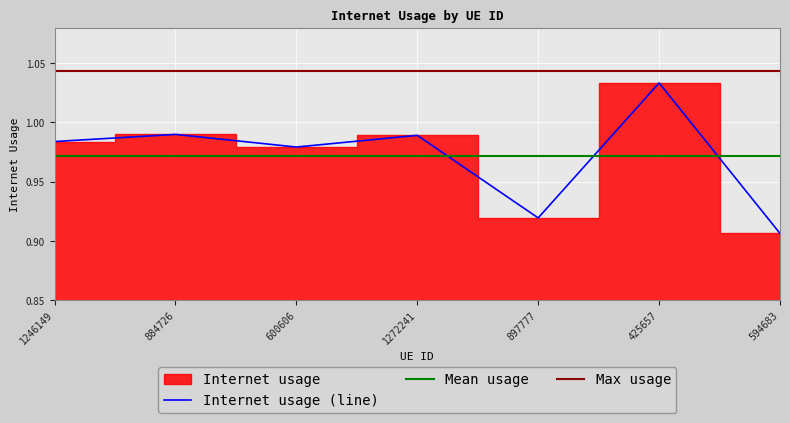

True or false: the data shows 1.0 at 425657.

True